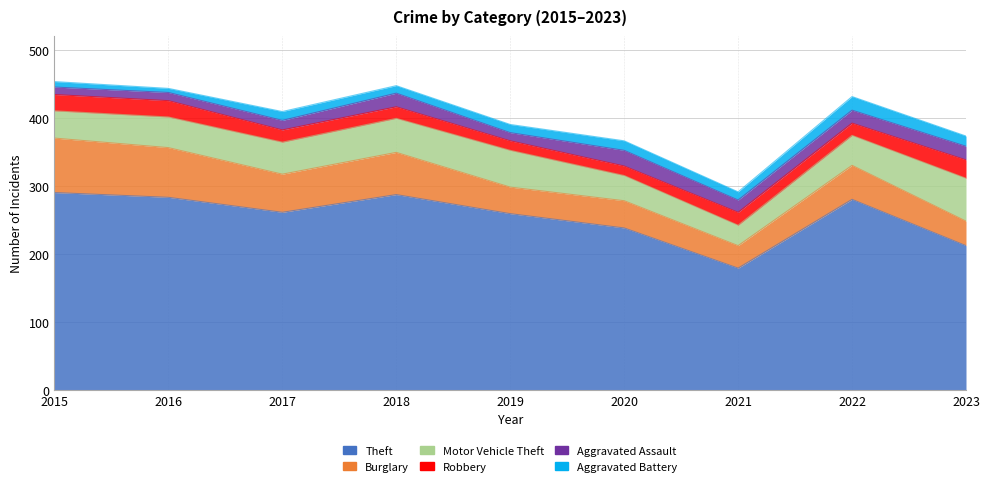

Reading left to right, extract all data points from this chart.

Theft: 290	283	261	287	259	238	179	280	212
Burglary: 80	73	56	62	39	40	33	50	36
Motor Vehicle Theft: 40	45	47	50	54	37	30	44	63
Robbery: 24	24	18	17	14	14	19	18	27
Aggravated Assault: 11	12	14	20	12	23	18	19	20
Aggravated Battery: 8	6	13	11	12	14	12	20	15